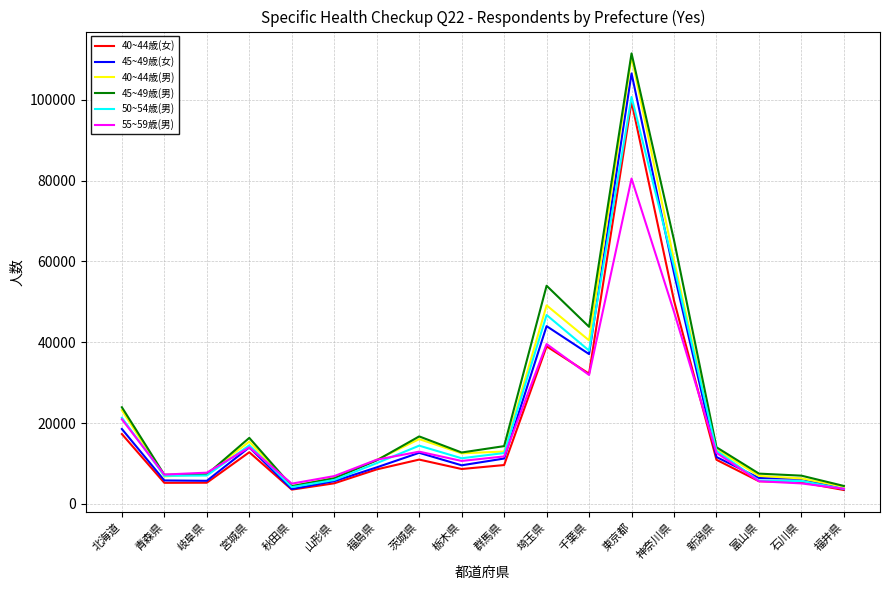

Is this an area chart (filled region under the line)?

No